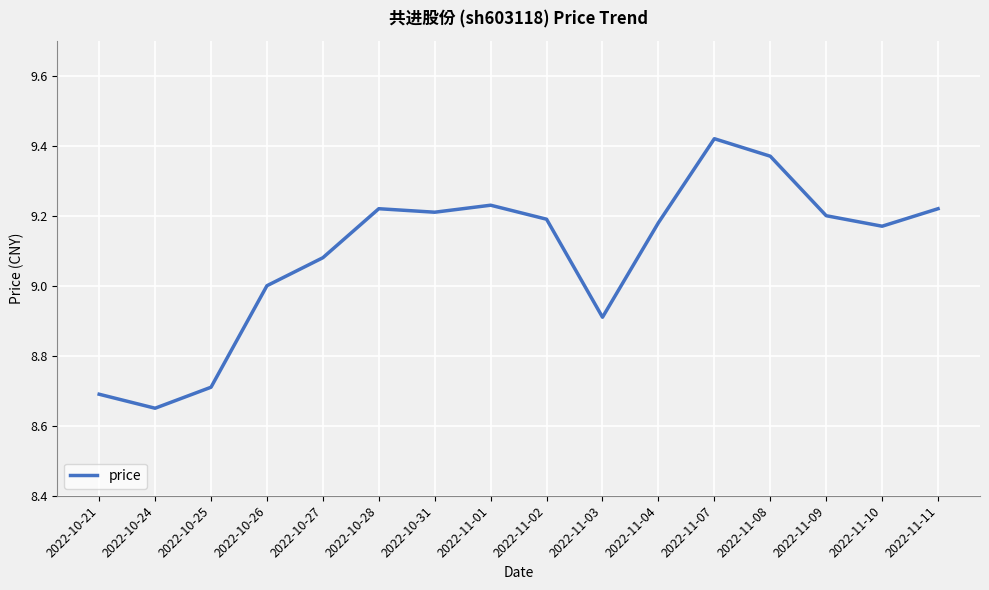

What is the approximate value at 2022-11-03?

8.9